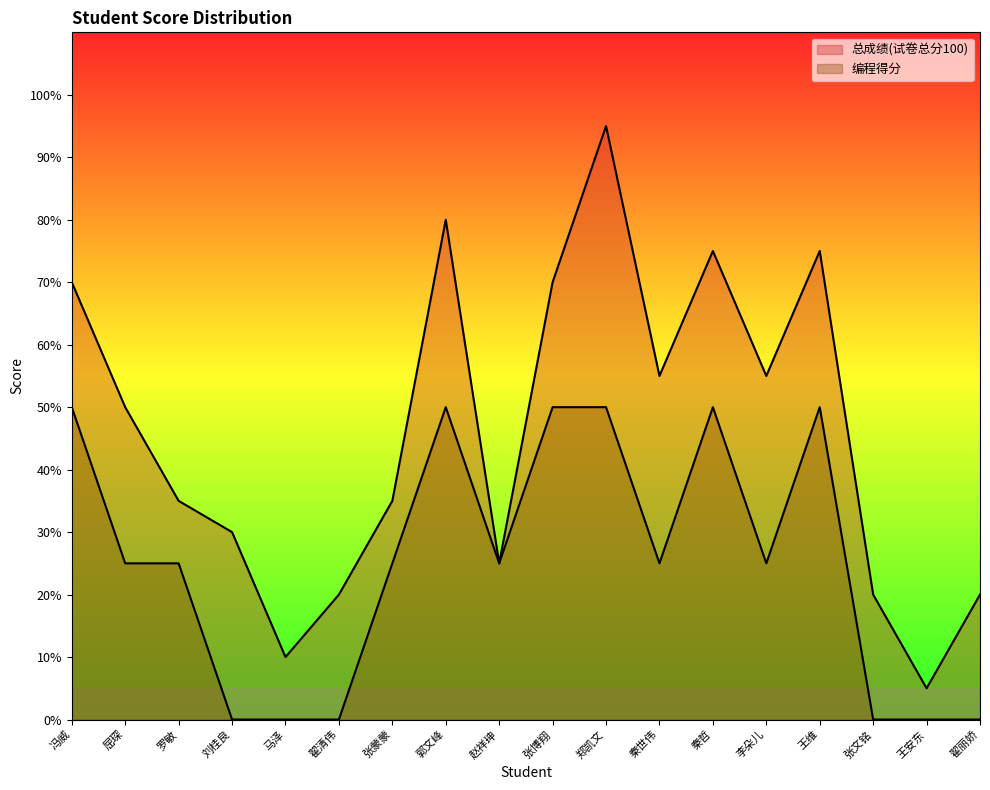

True or false: 总成绩(试卷总分100) and 编程得分 cross at least once.

False